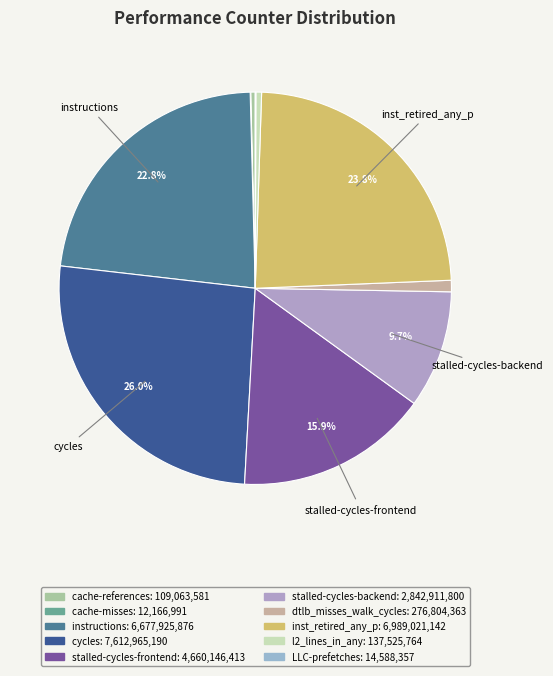

How many slices are in this pie chart?

10